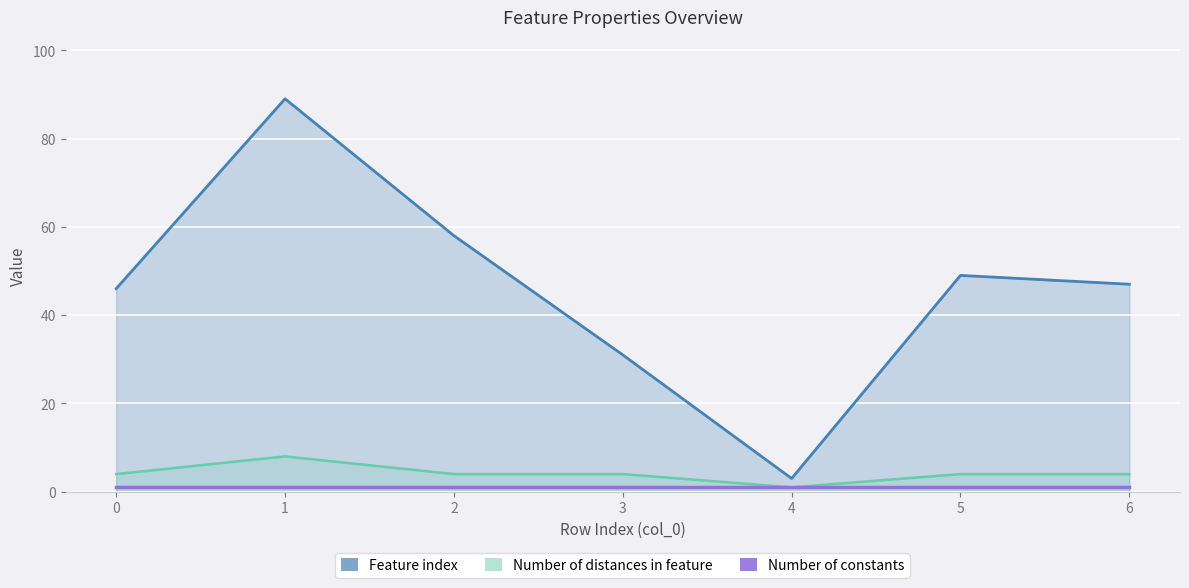

How many values in the Number of distances in feature series are below 4?

1